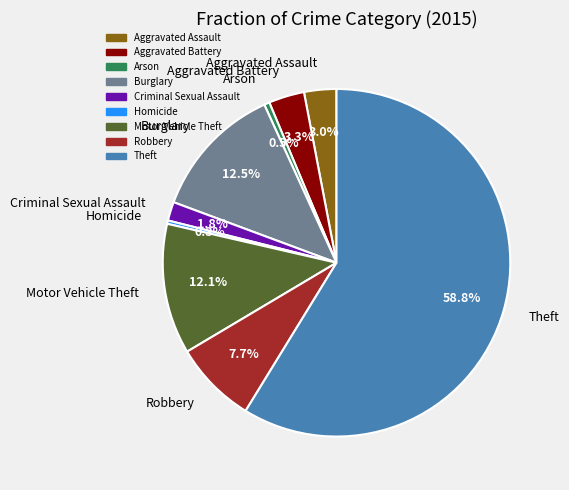

What percentage is the Robbery slice, to the nearest percent?

8%